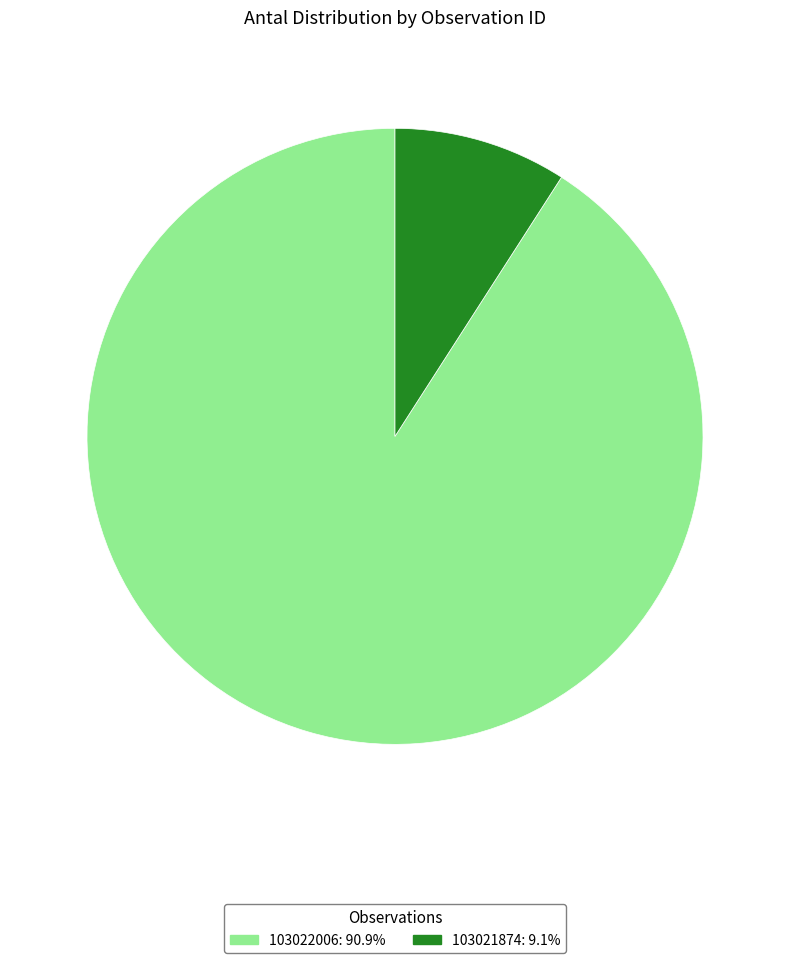

Do 103022006 and 103021874 together represent more than half of the pie?

Yes